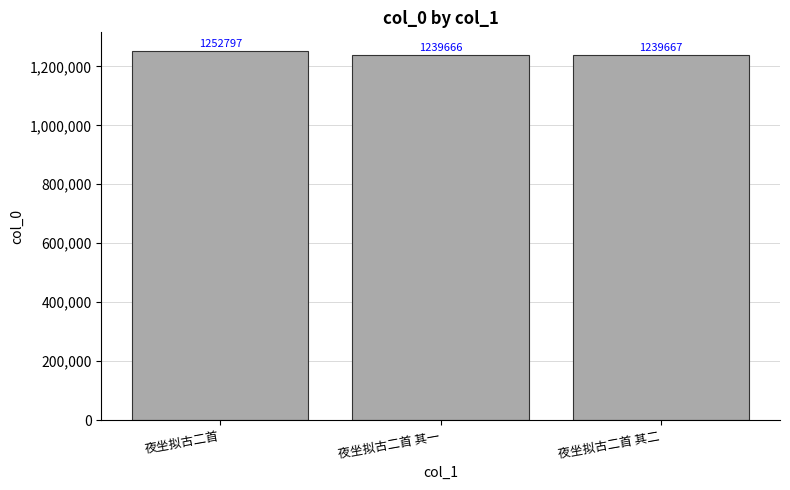

How many values are below 1239667?

1